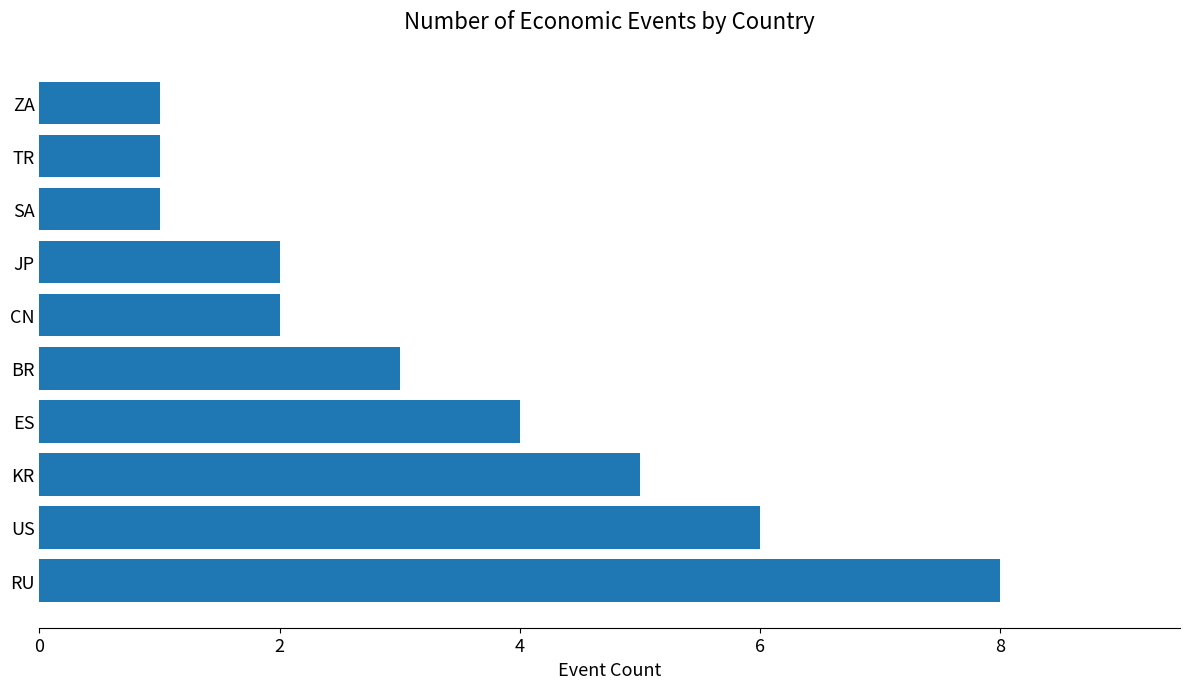

Are the bars grouped side by side (vs. stacked)?

No